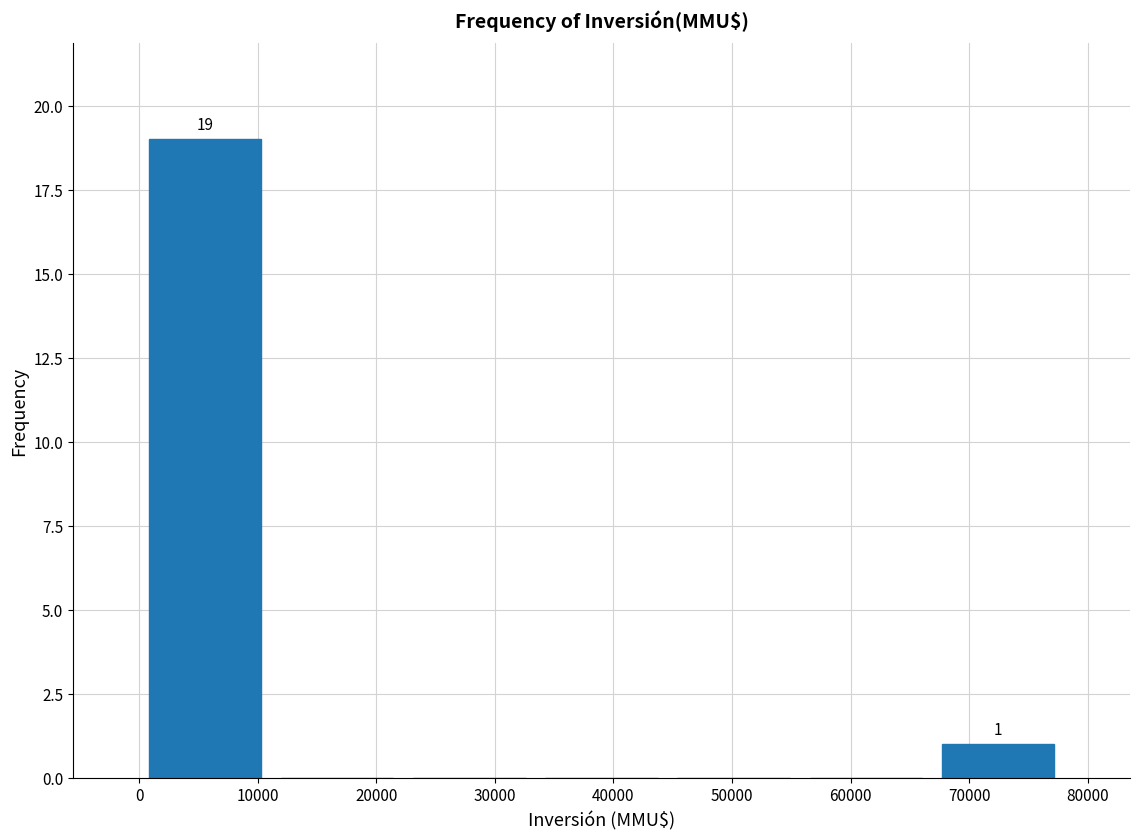

Over which range of the x-axis is the bar tallest?

0 to 11000